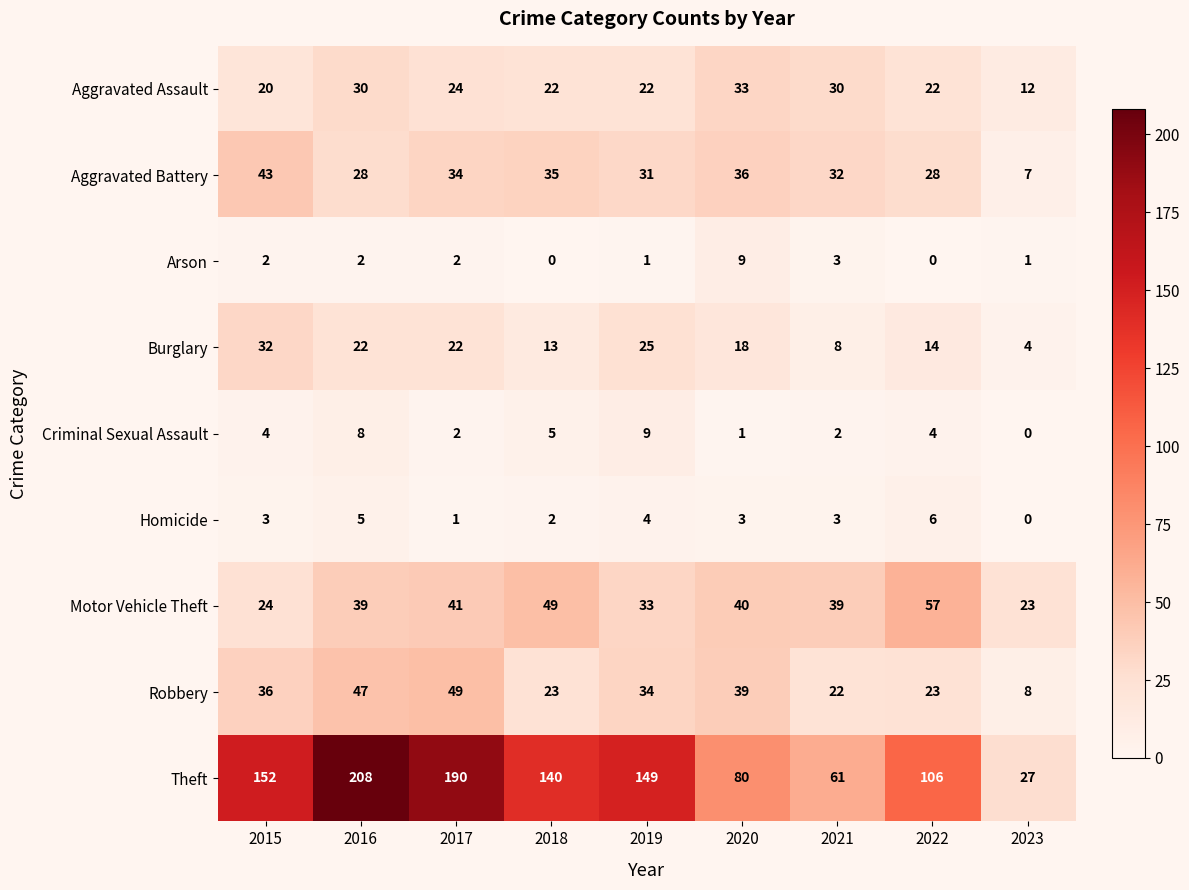

The Aggravated Battery series shows 24 at 2015. True or false?

False